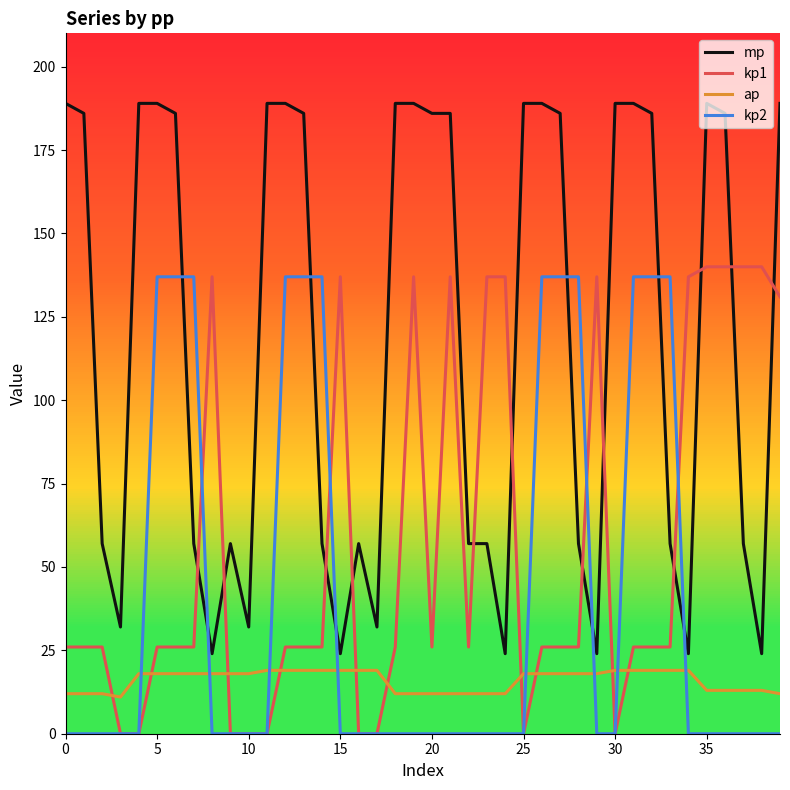

Reading right to left, what are all the values shown in this chart?

mp: 189	24	57	186	189	24	57	186	189	189	24	57	186	189	189	24	57	57	186	186	189	189	32	57	24	57	186	189	189	32	57	24	57	186	189	189	32	57	186	189
kp1: 131	140	140	140	140	137	26	26	26	0	137	26	26	26	0	137	137	26	137	26	137	26	0	0	137	26	26	26	0	0	0	137	26	26	26	0	0	26	26	26
ap: 12	13	13	13	13	19	19	19	19	19	18	18	18	18	18	12	12	12	12	12	12	12	19	19	19	19	19	19	19	18	18	18	18	18	18	18	11	12	12	12
kp2: 0	0	0	0	0	0	137	137	137	0	0	137	137	137	0	0	0	0	0	0	0	0	0	0	0	137	137	137	0	0	0	0	137	137	137	0	0	0	0	0